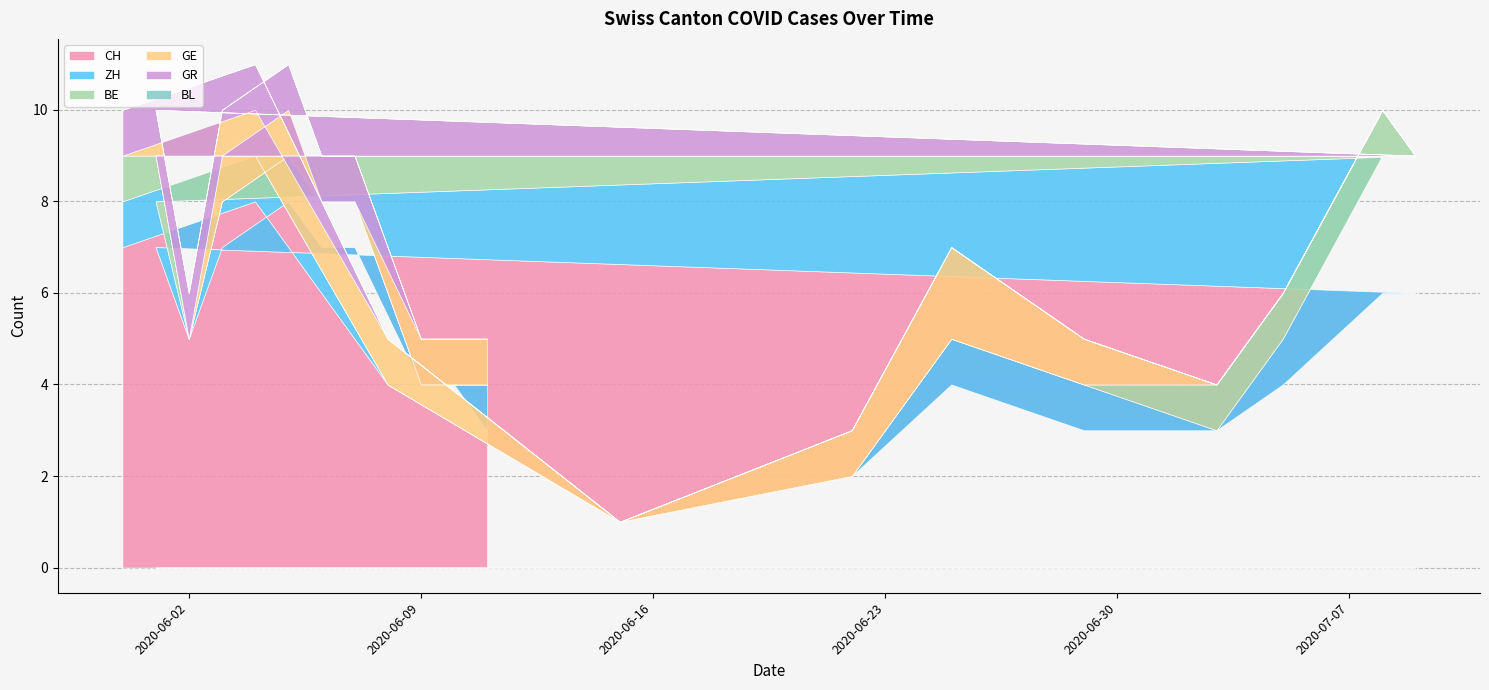

What is the total value across all series at 2020-06-02?

6